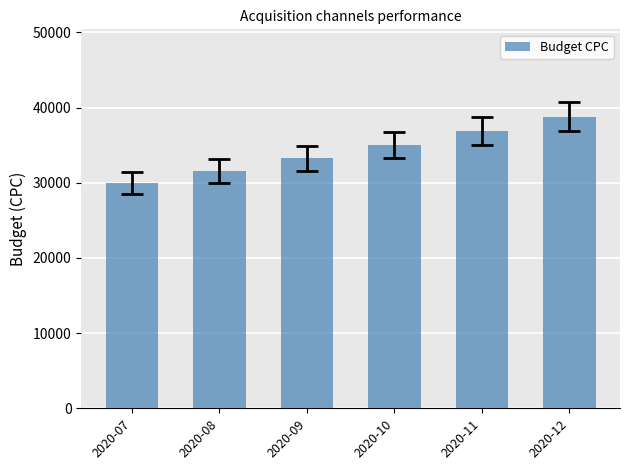

Rank the categories by value from highest to lowest.

2020-12, 2020-11, 2020-10, 2020-09, 2020-08, 2020-07